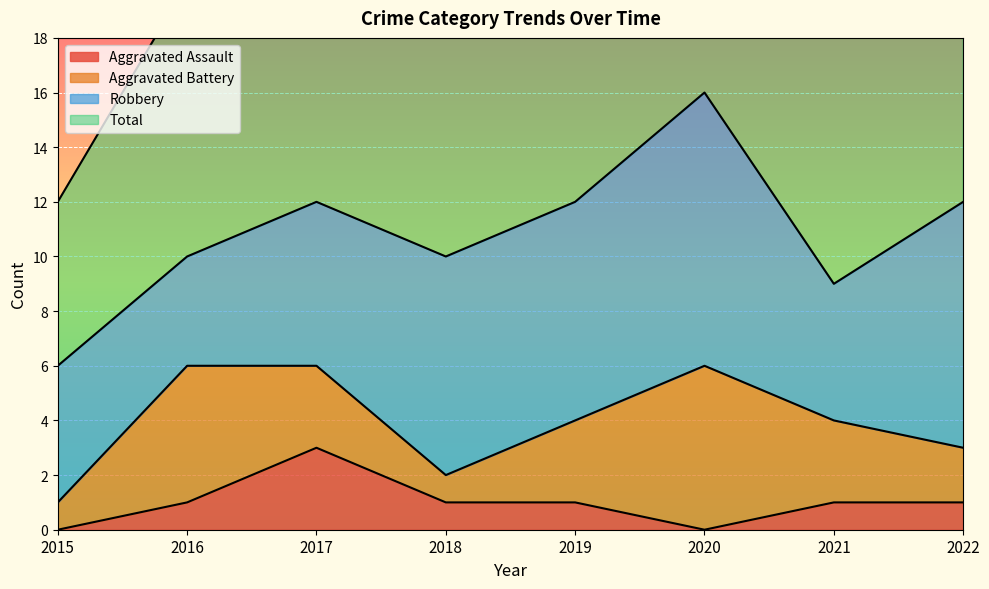

At which label does Aggravated Assault reach its minimum?

2015